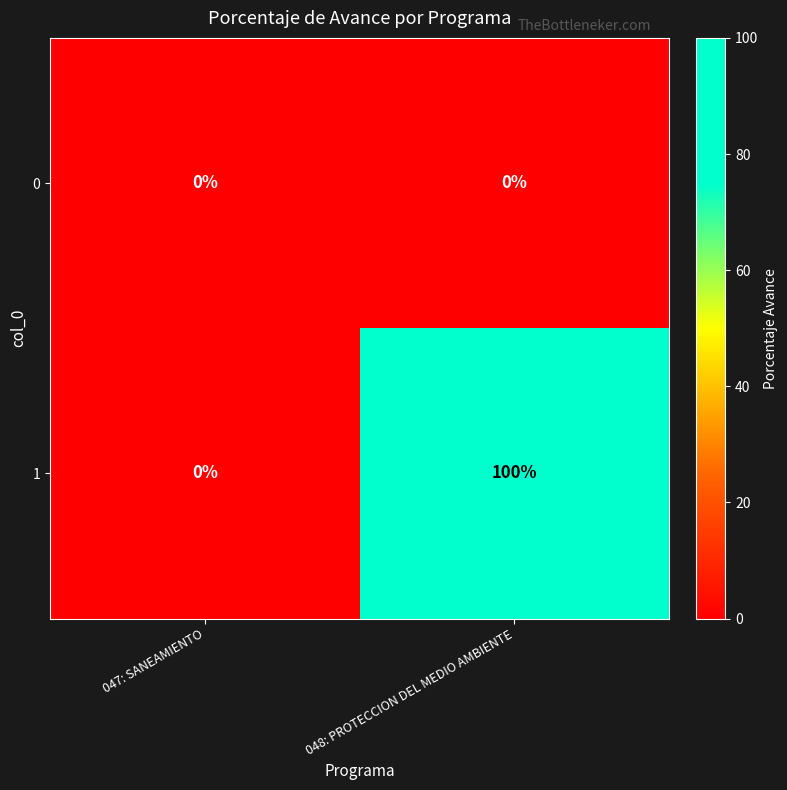

Rank the series by their average value, from highest to lowest.

1, 0